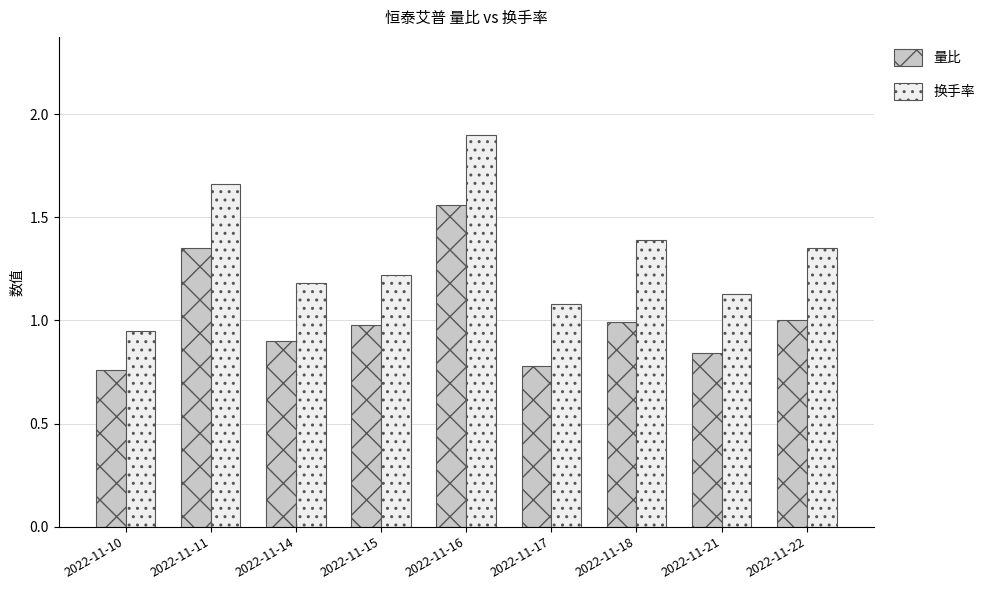

At which label does 量比 reach its minimum?

2022-11-10